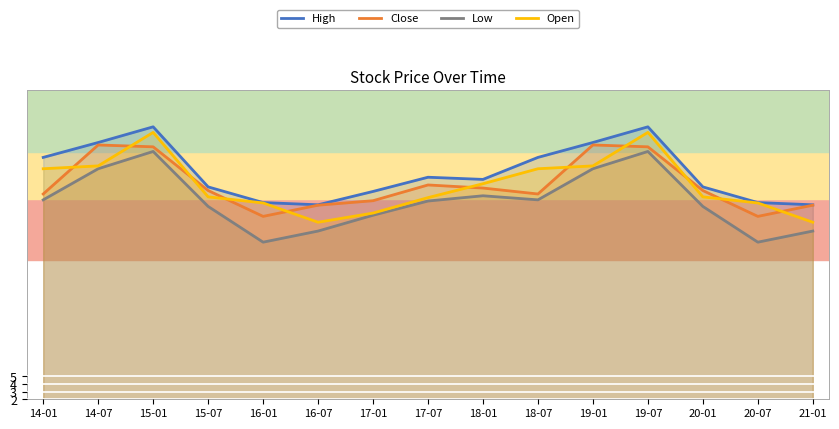

What position from the left is 18-01?

9